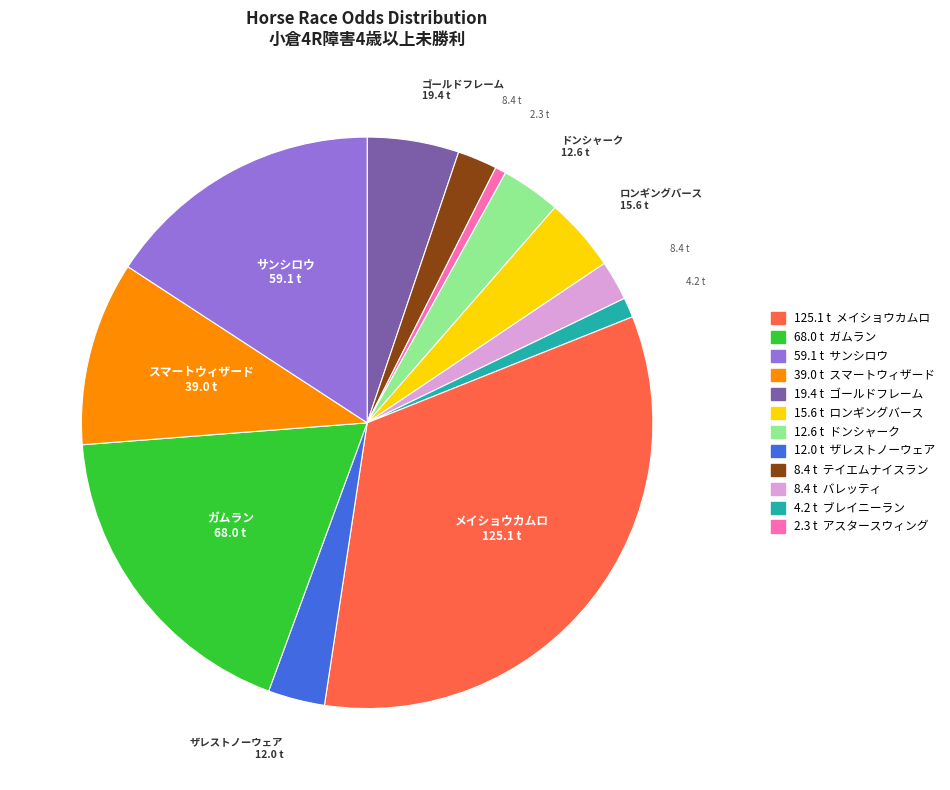

Is there a majority slice in this chart?

No